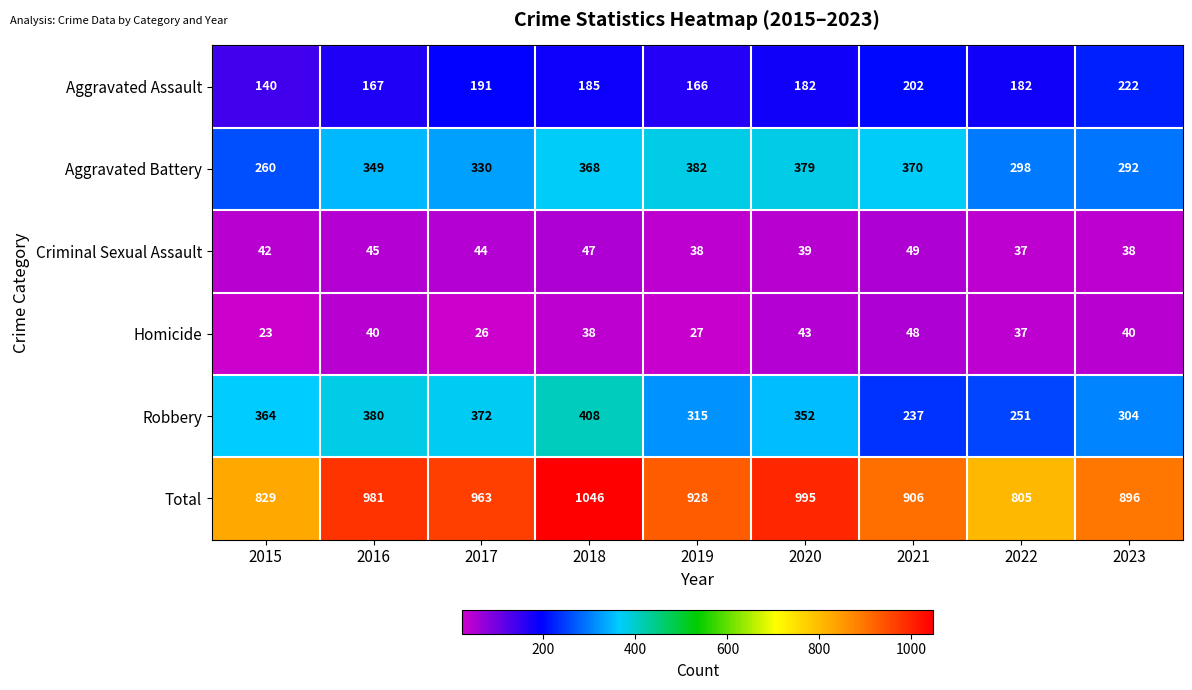

What is the spread (max minus min) of values at 2020?

956